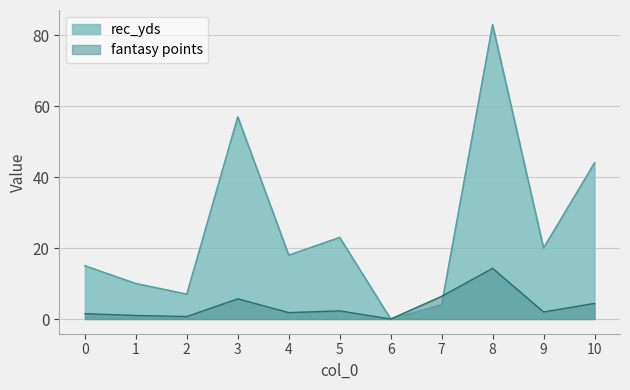

Which series has the largest total across all categories?

rec_yds